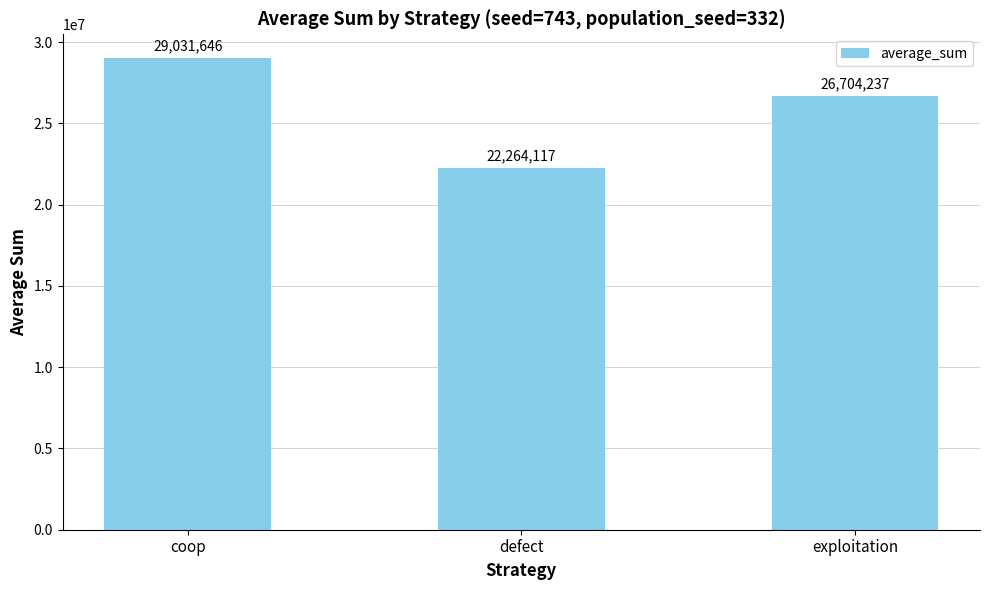

Rank the categories by value from lowest to highest.

defect, exploitation, coop